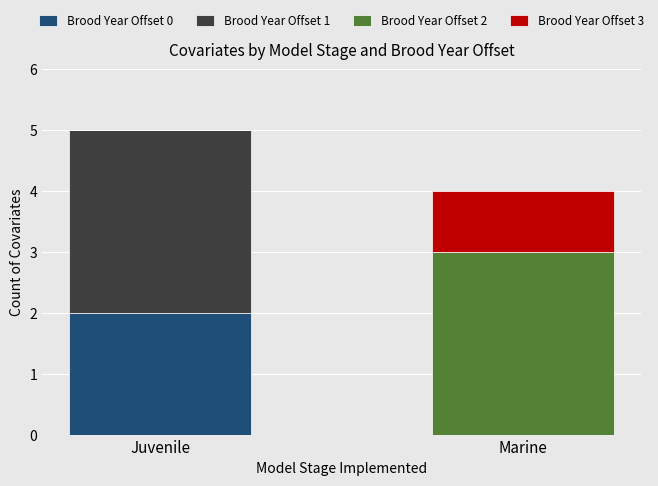

The Brood Year Offset 0 series shows 0 at Marine. True or false?

True